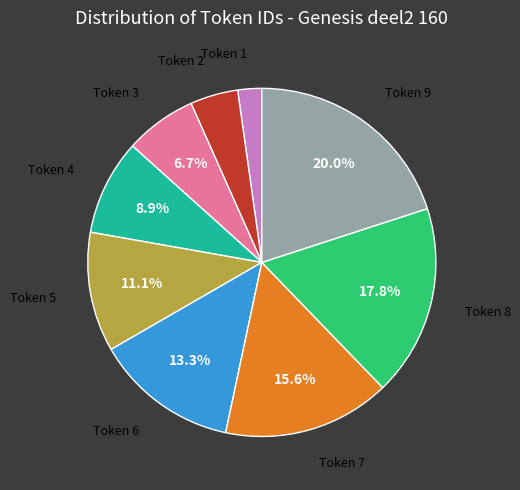

Does any single category account for the majority?

No